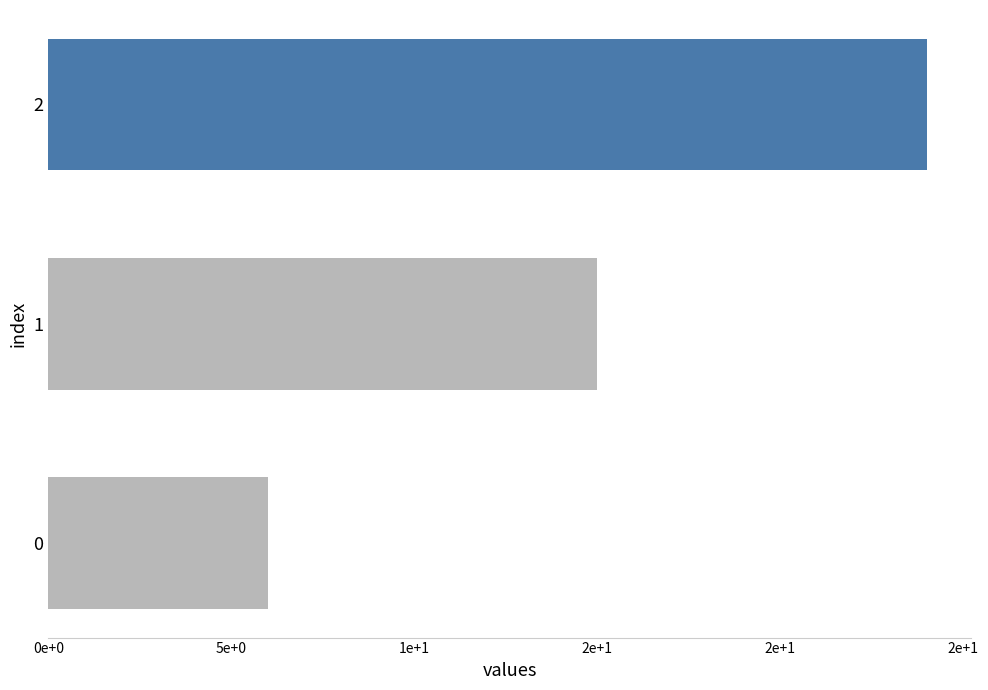

What is the average value?

15